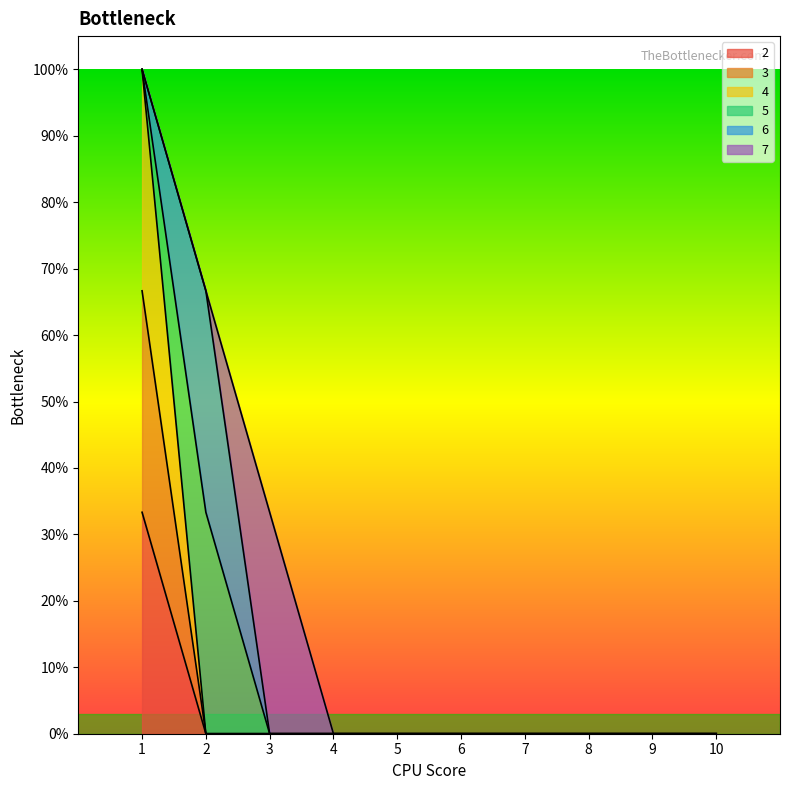

True or false: 4 and 2 cross at least once.

False